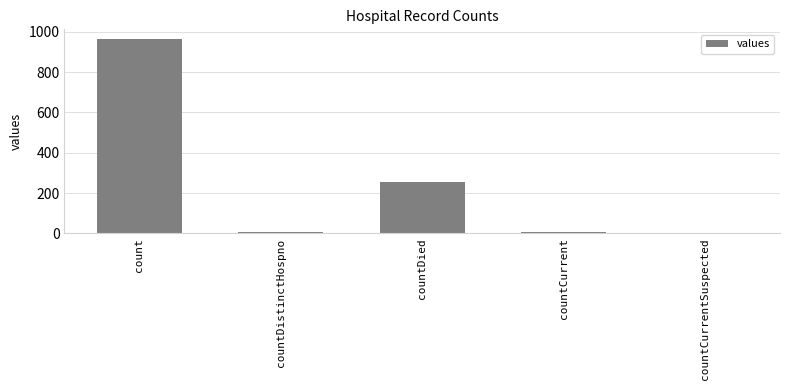

The value at countDied is 341. True or false?

False